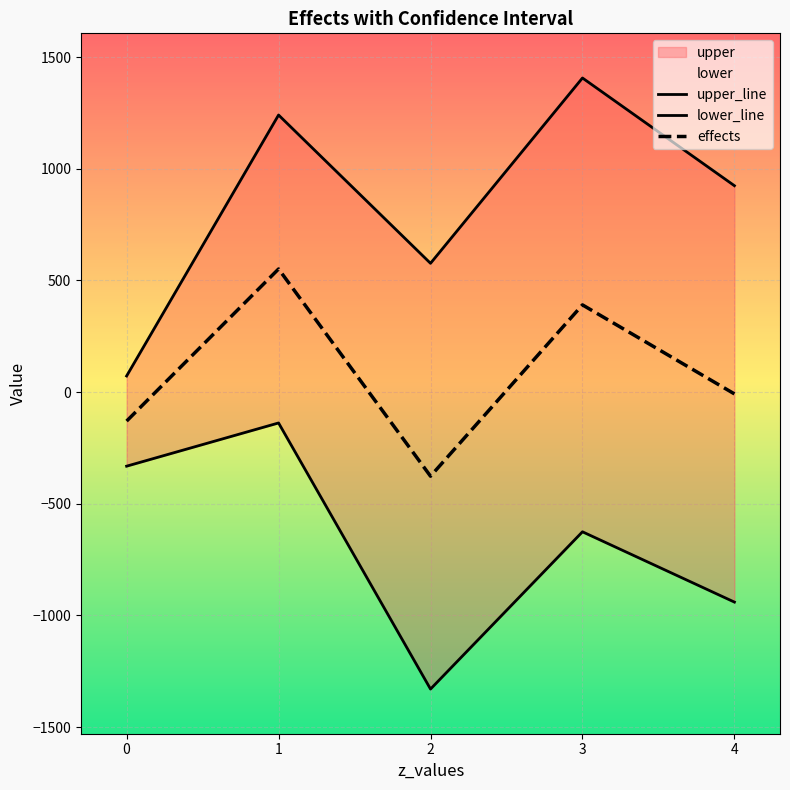

Rank the series at 4 from lowest to highest value.

lower_line, effects, upper_line